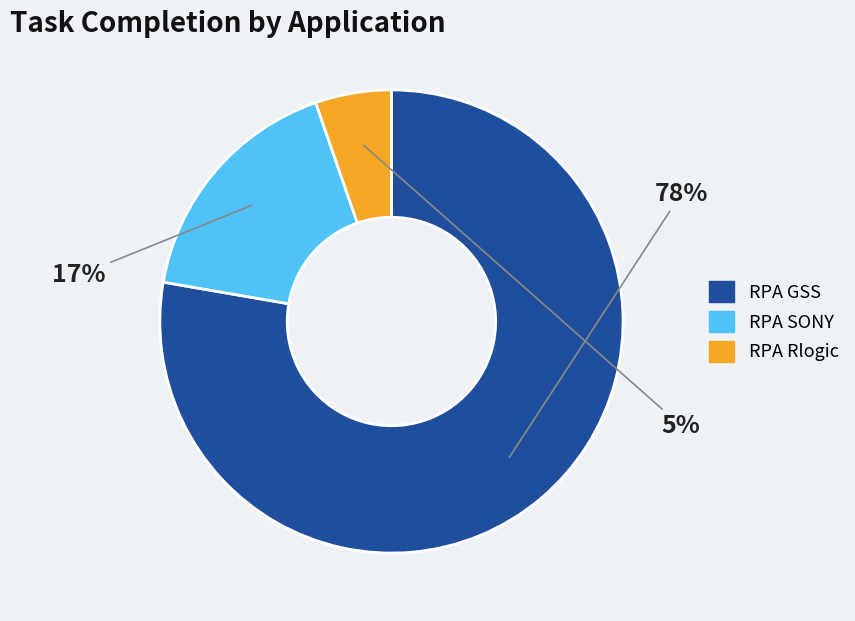

Does RPA Rlogic represent more than half of the total?

No